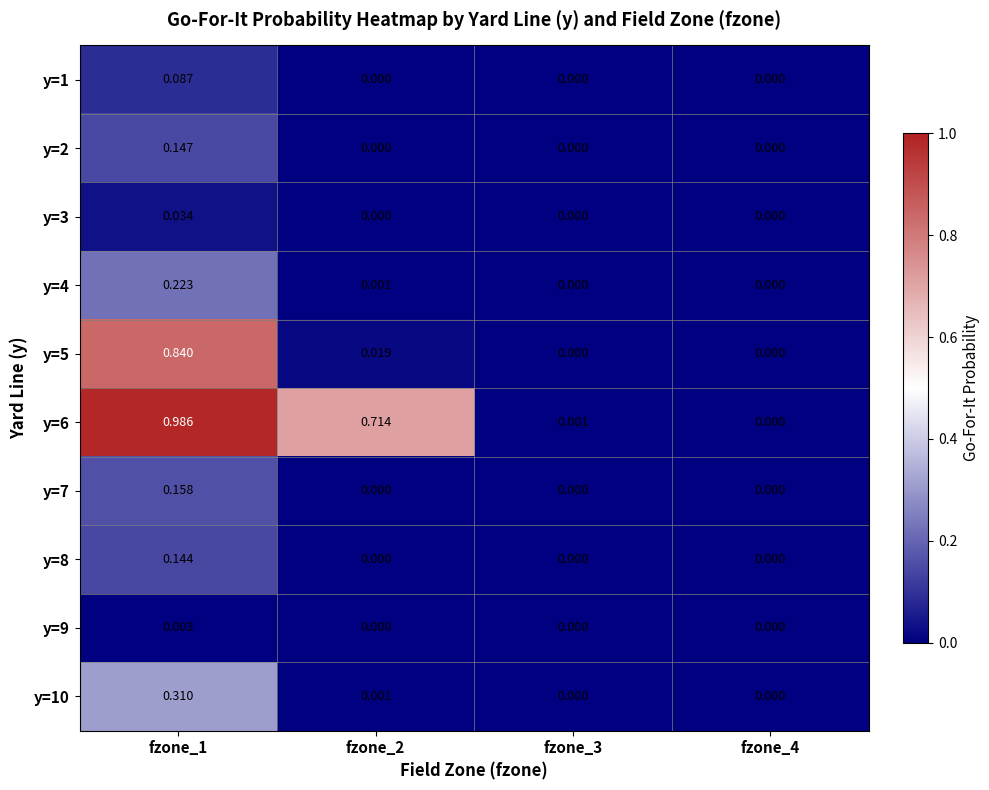

Is the value of y=8 at fzone_4 greater than the value of y=6 at fzone_3?

No